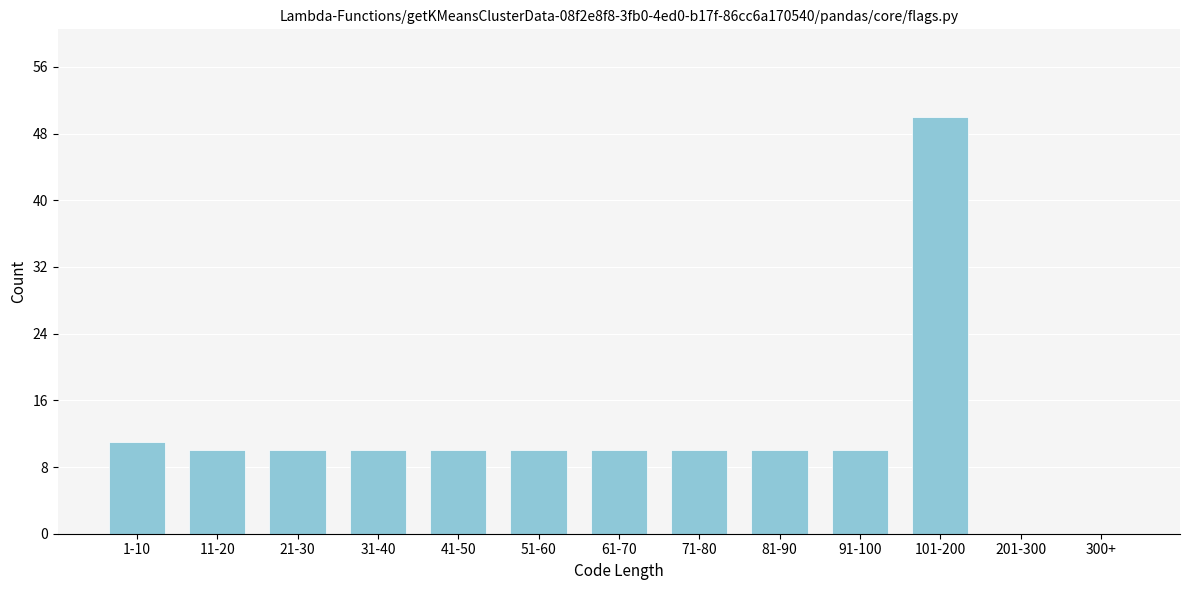

Reading left to right, transcribe all the data shown in this chart.

1-10=11	11-20=10	21-30=10	31-40=10	41-50=10	51-60=10	61-70=10	71-80=10	81-90=10	91-100=10	101-200=50	201-300=0	300+=0